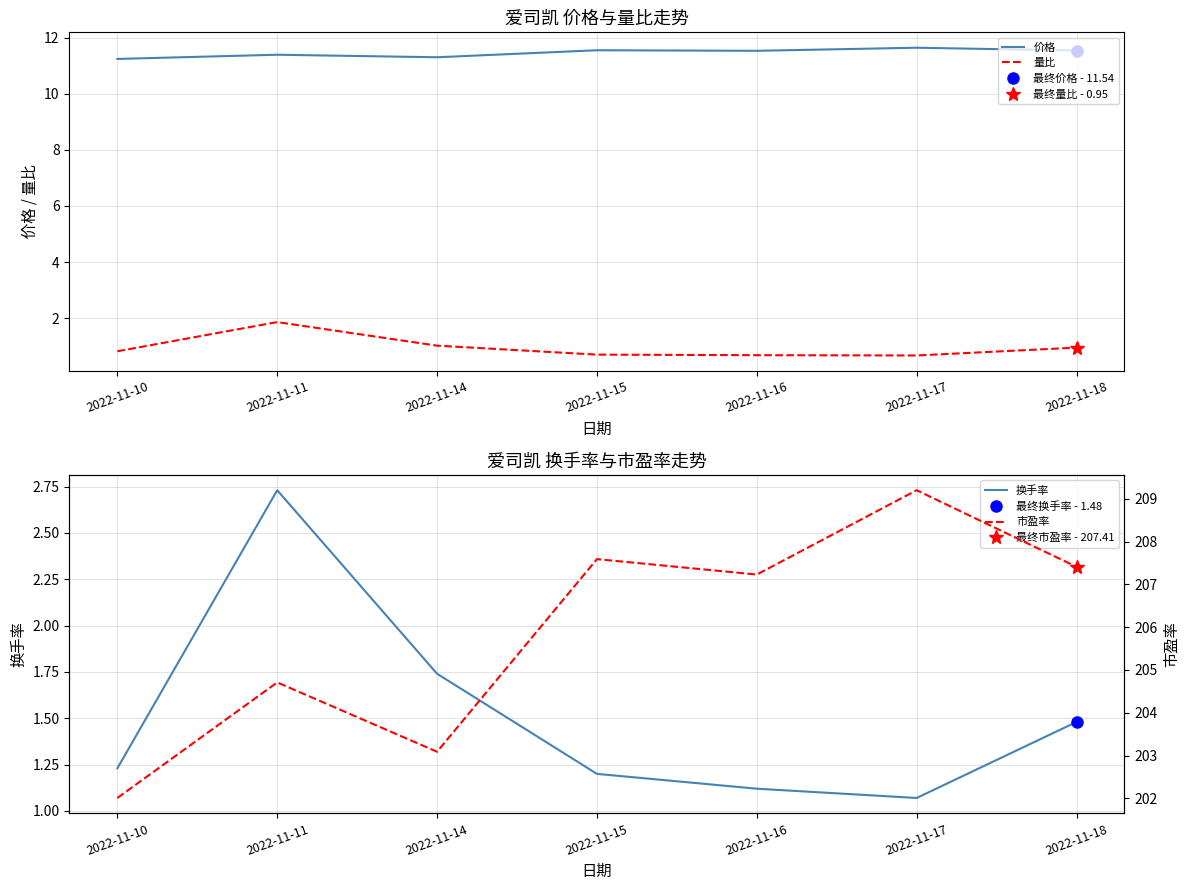

What is the sum of the 价格 values at 2022-11-16 and 2022-11-18?

23.1